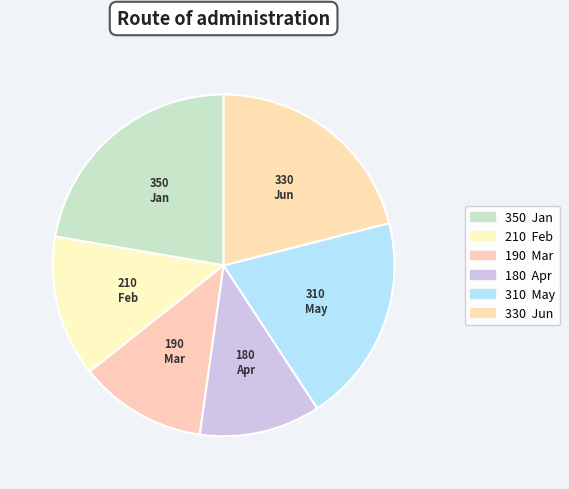

Is it true that May is 20% of the pie?

True